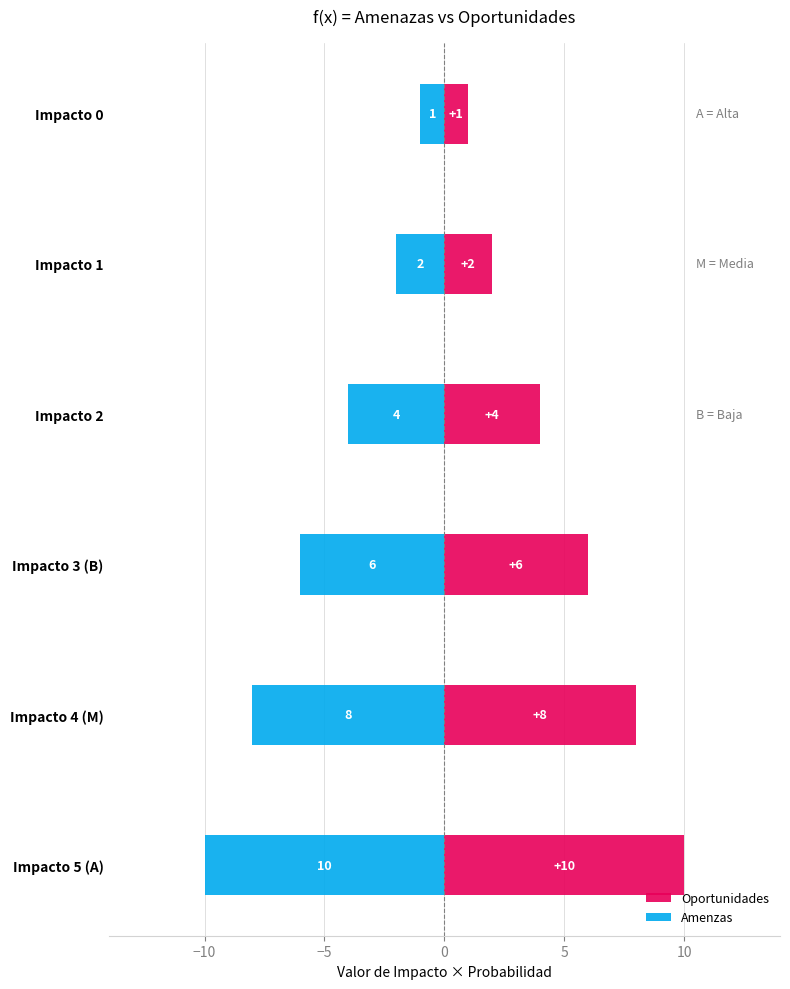

How many data points does each series have?

6